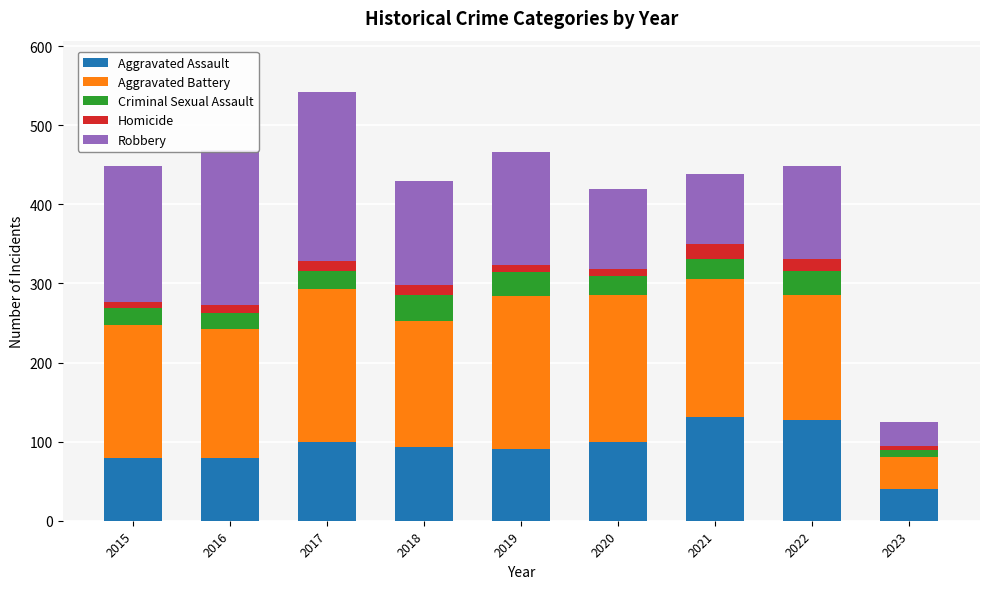

What is the value of the Aggravated Assault bar at the 8th from the left?

128